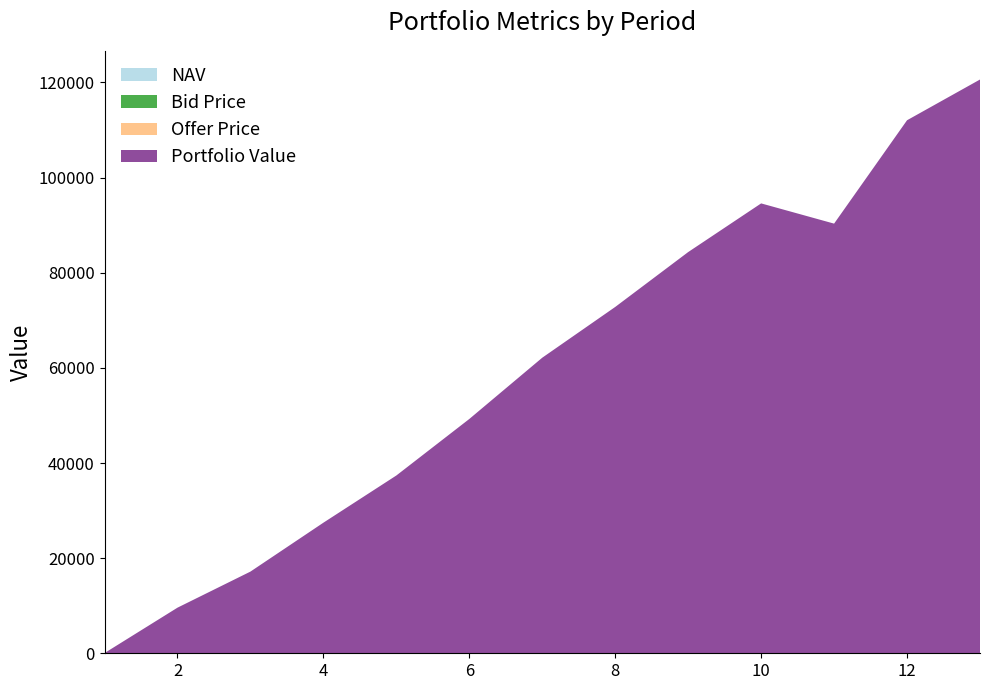

Reading right to left, what are all the values shown in this chart?

NAV: 14.2	14.1	13.9	15.4	14.6	13.9	13.4	12.9	12.4	12.4	12.3	14.0	14.6
Bid Price: 14.2	14.1	13.8	15.3	14.6	13.9	13.3	12.9	12.4	12.4	12.2	13.9	14.5
Offer Price: 14.2	14.2	13.9	15.4	14.7	13.9	13.4	12.9	12.4	12.4	12.3	14.0	14.6
Portfolio Value: 120578.8	112015.1	90285.6	94533.4	84302.4	72766.2	62099.3	49219.4	37337.7	27415.9	17136.9	9546.5	0.0